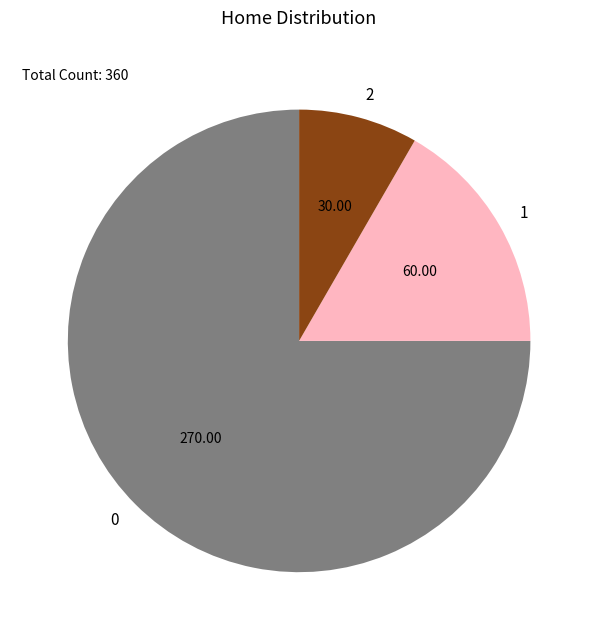

What is the ratio of the value at 1 to the value at 2?

2.0